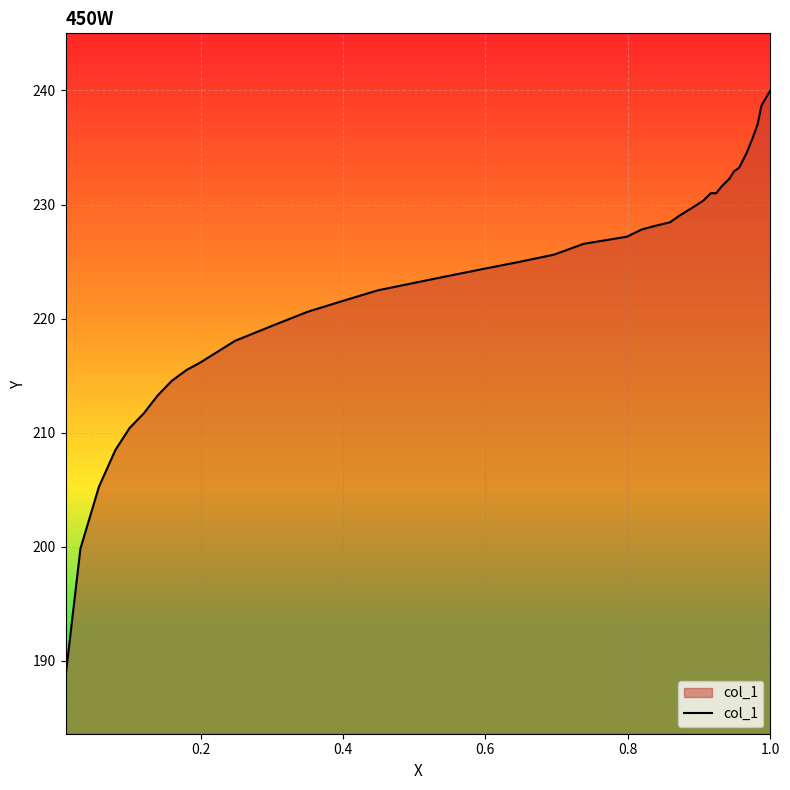

What is the greatest value displayed?

240.0